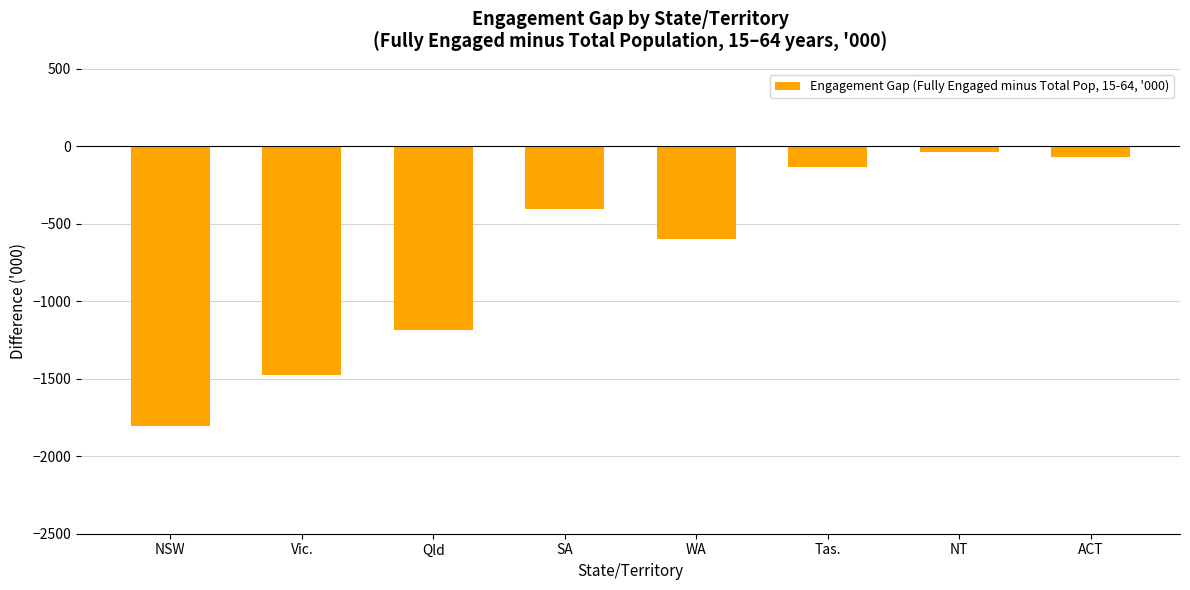

What is the average value?

-712.1